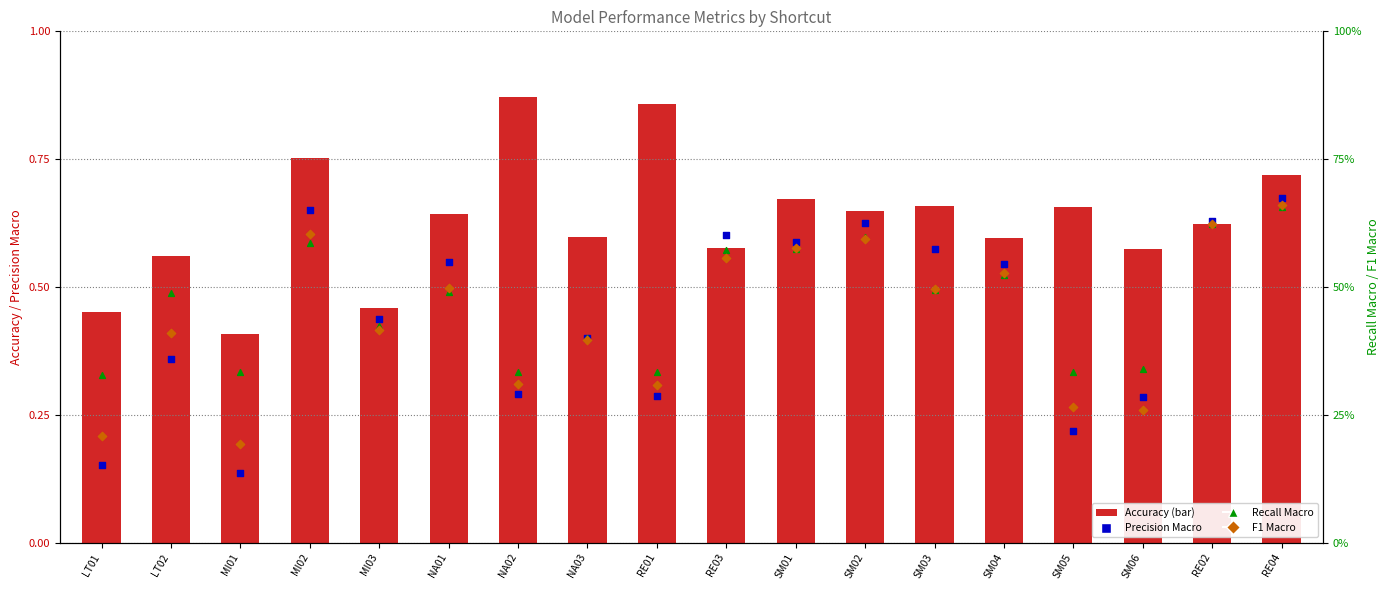

What are all the series names shown in the legend?

Accuracy, Precision Macro, Recall Macro, F1 Macro